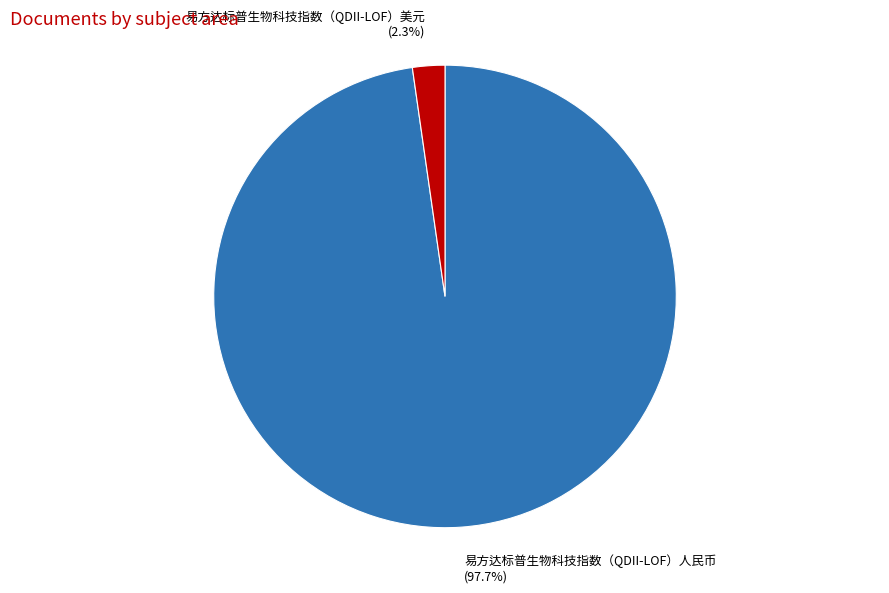

What portion of the pie excludes 易方达标普生物科技指数（QDII-LOF）人民币?

2.3%